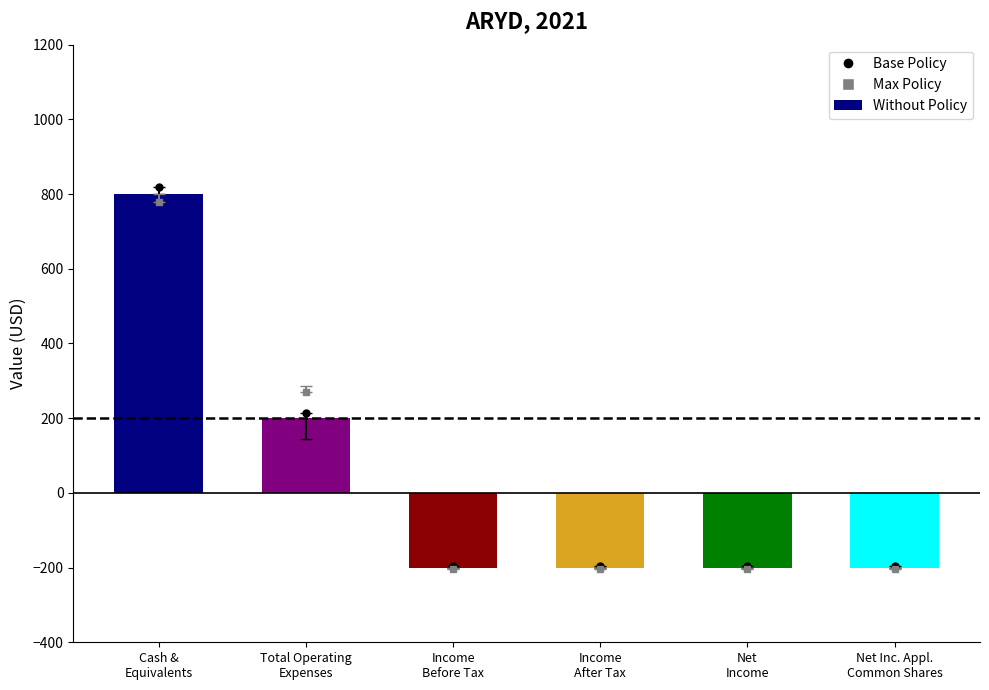

What value does the Max Policy series have at Cash, to the nearest 100?

800